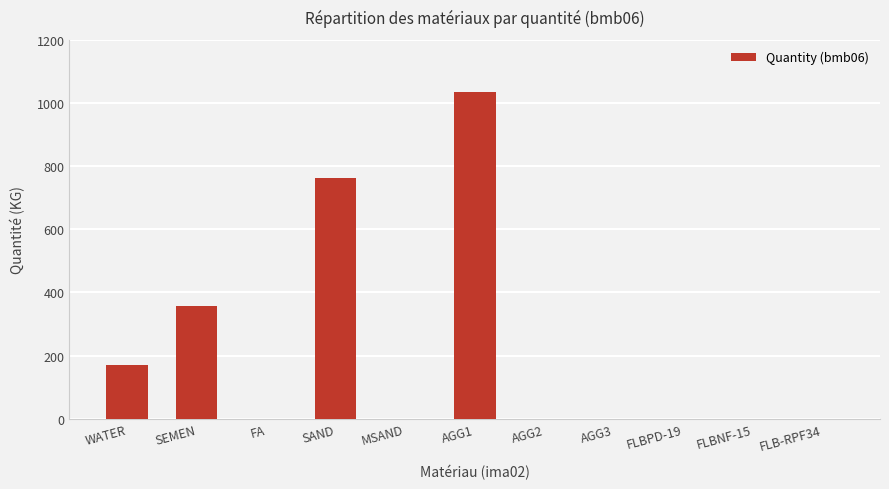

The value at WATER is 170.0. True or false?

True